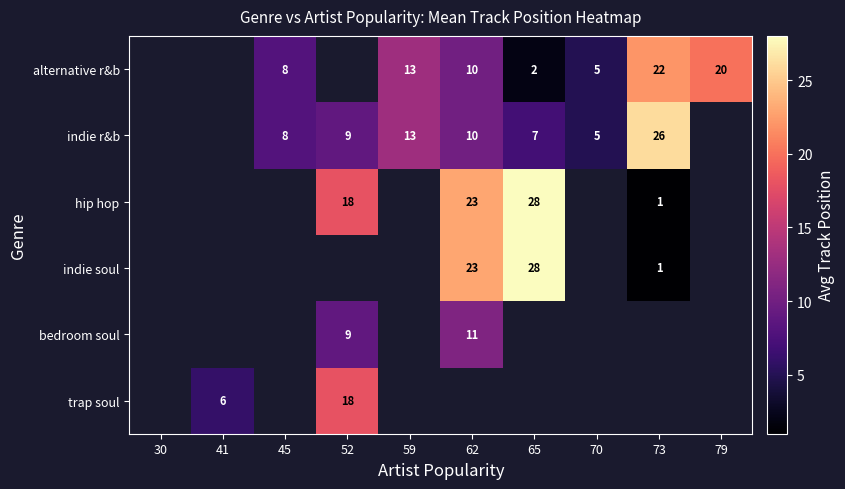

How many distinct data groups are displayed?

6